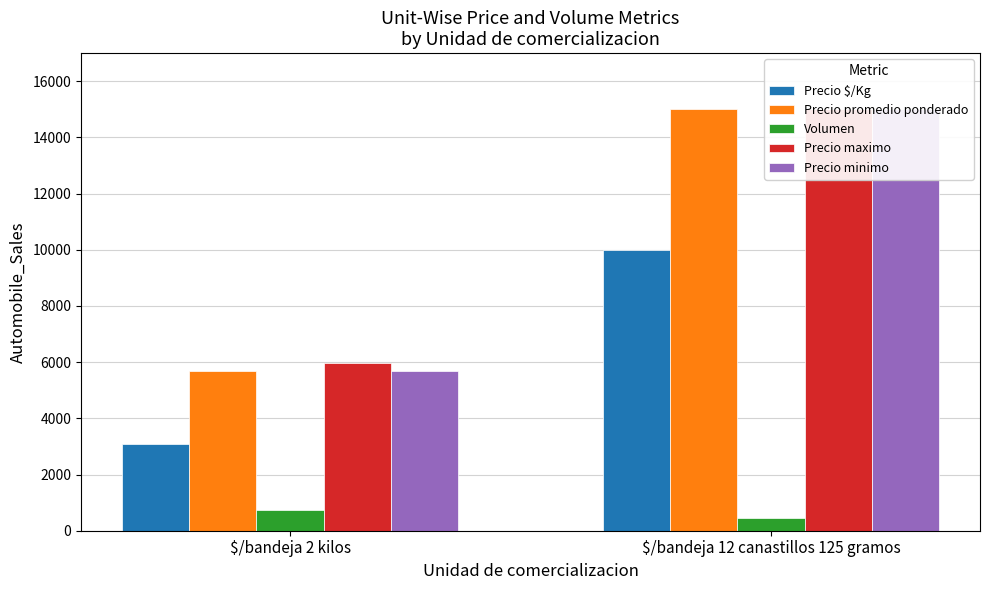

How many bars are there in total?

10